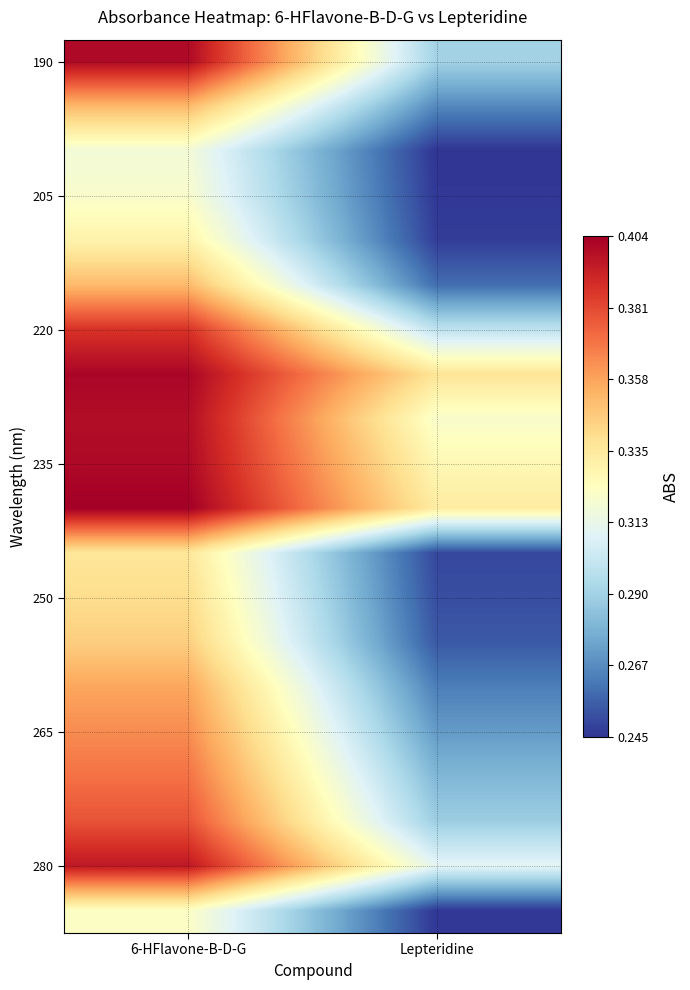

What is the total value across all series at Lepteridine?

5.6